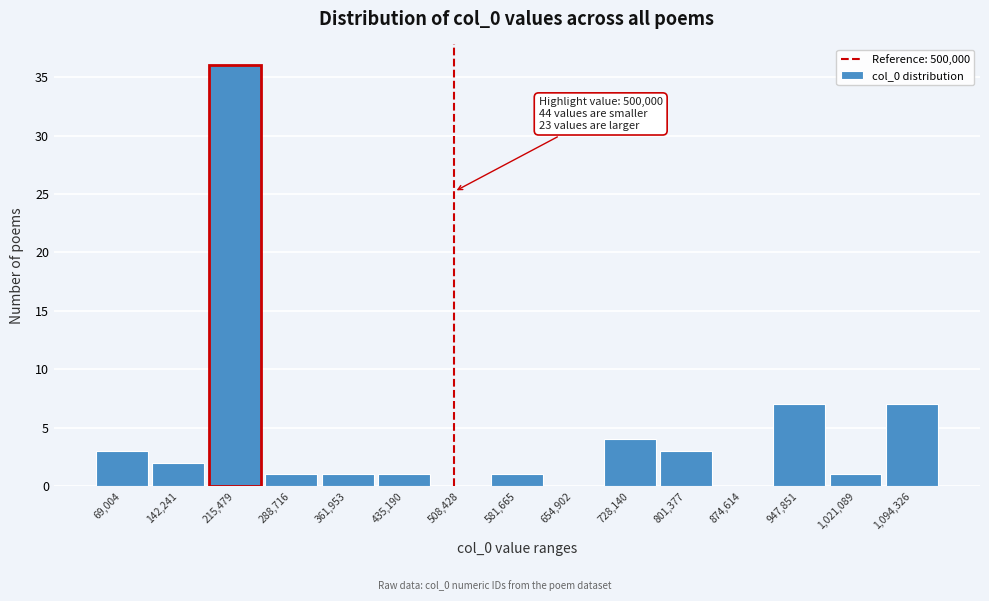

Over which range of the x-axis is the bar tallest?

180000 to 250000